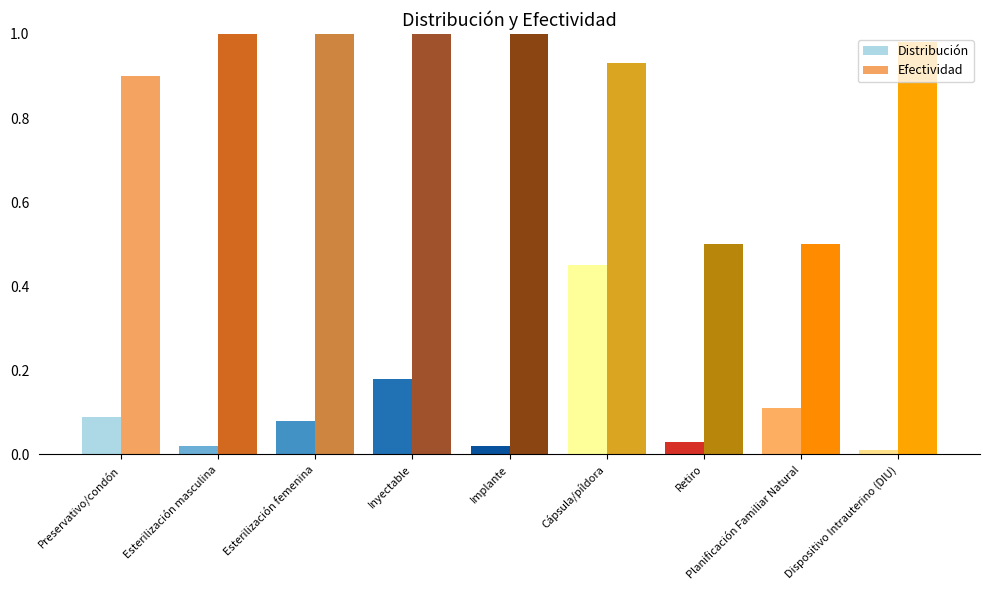

Which category has the lowest value in the Distribución series?

Dispositivo Intrauterino (DIU)